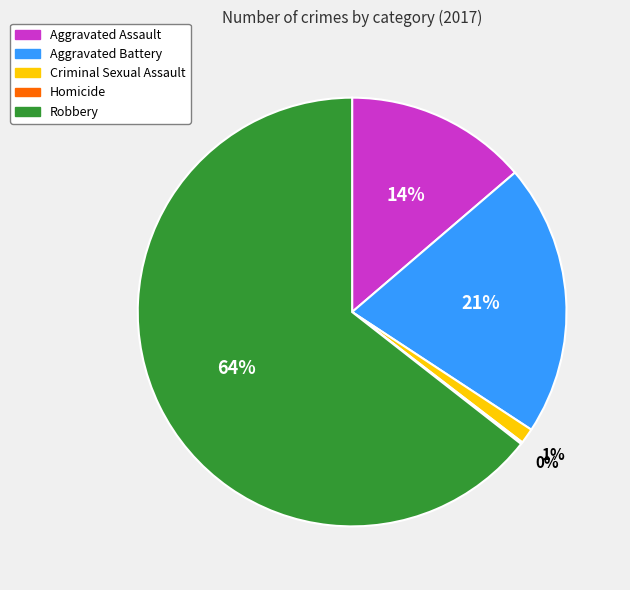

Is it true that Criminal Sexual Assault is 1% of the pie?

True